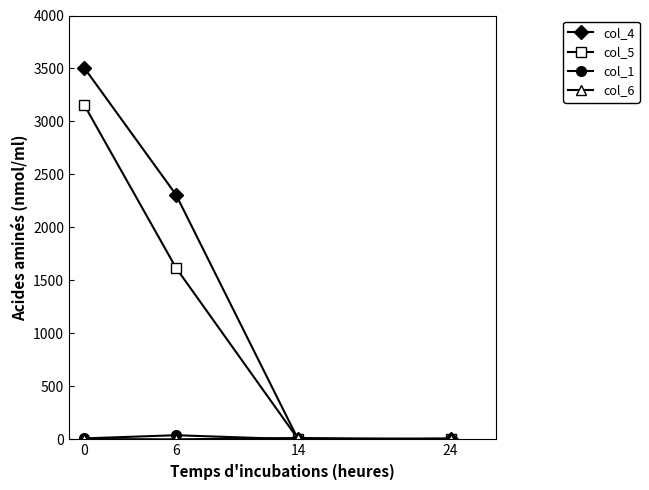

Which series has the largest total across all categories?

col_4